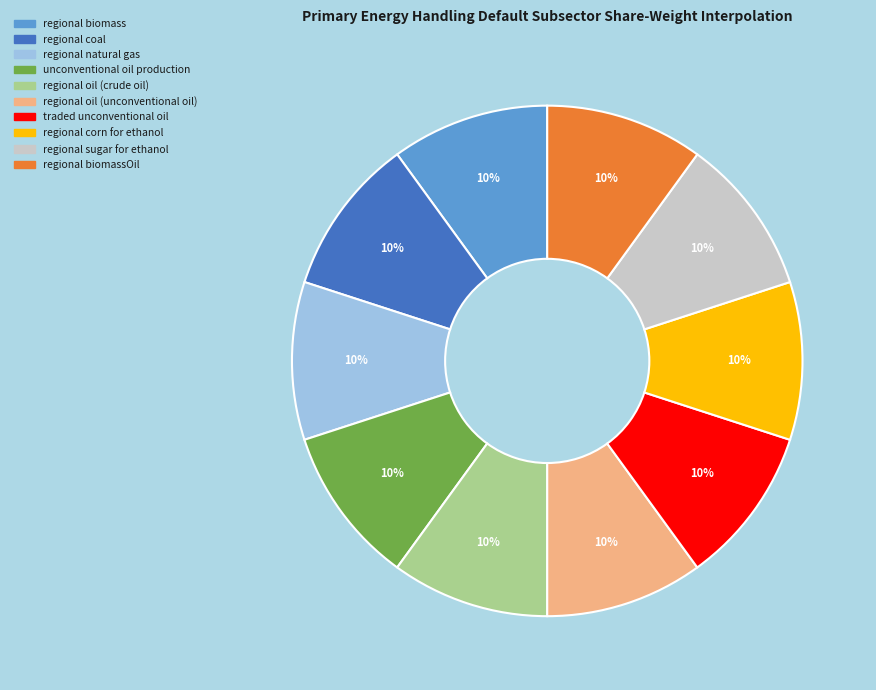

To the nearest percent, what is the average slice percentage?

10%